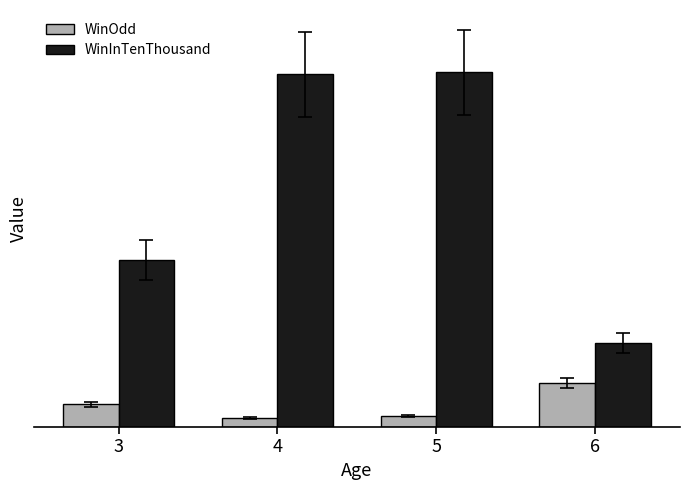

At which label is WinOdd closest to 16?

3